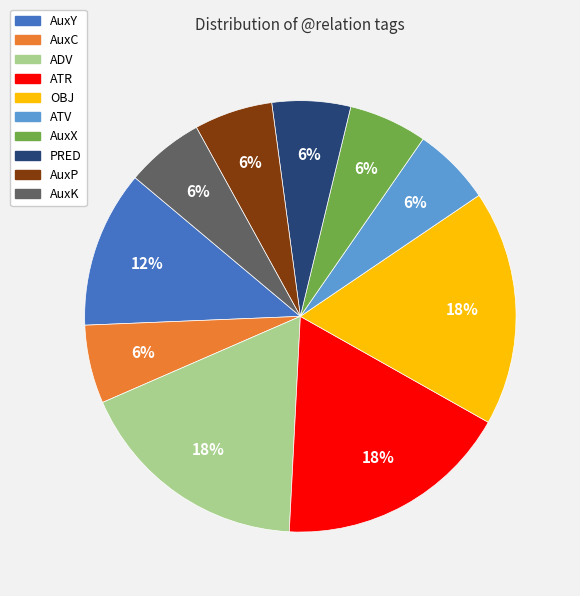

To the nearest percent, what is the difference between the ATV and AuxY slice percentages?

6%